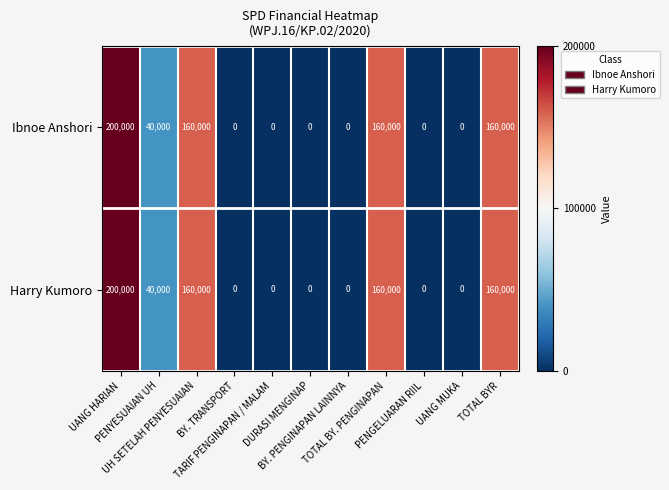

Count the number of categories in the chart.

11